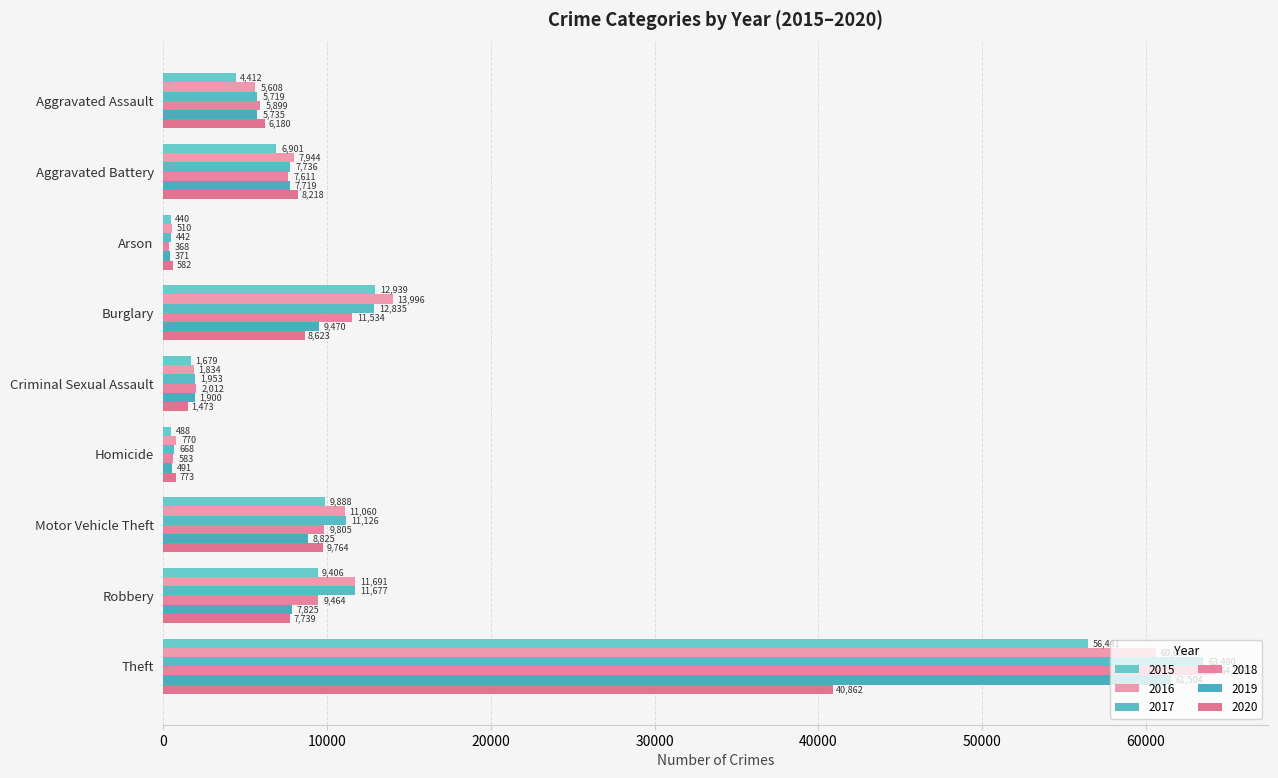

What is the total value across all series at Motor Vehicle Theft?

60468